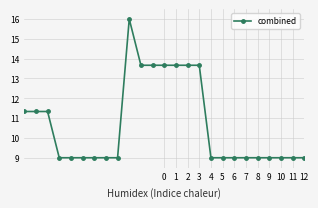

What is the minimum value shown in the chart?

9.0